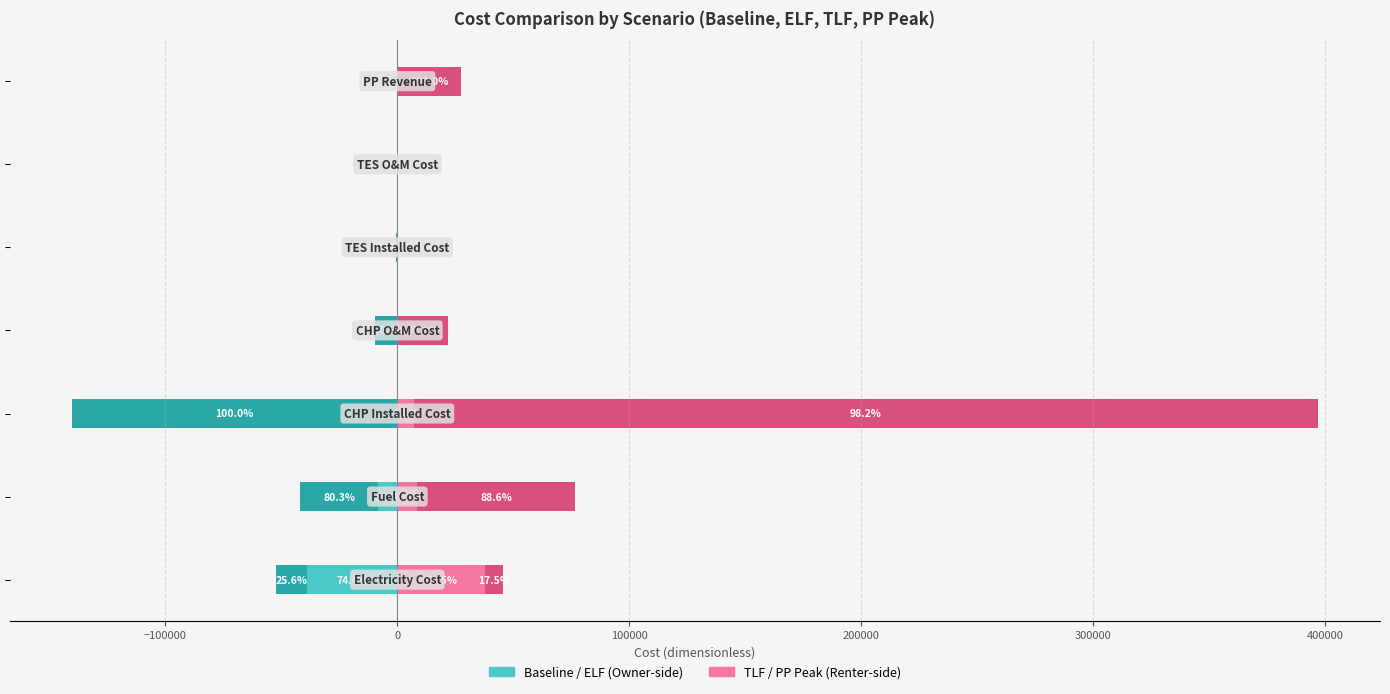

How many bars are there in each group?

4